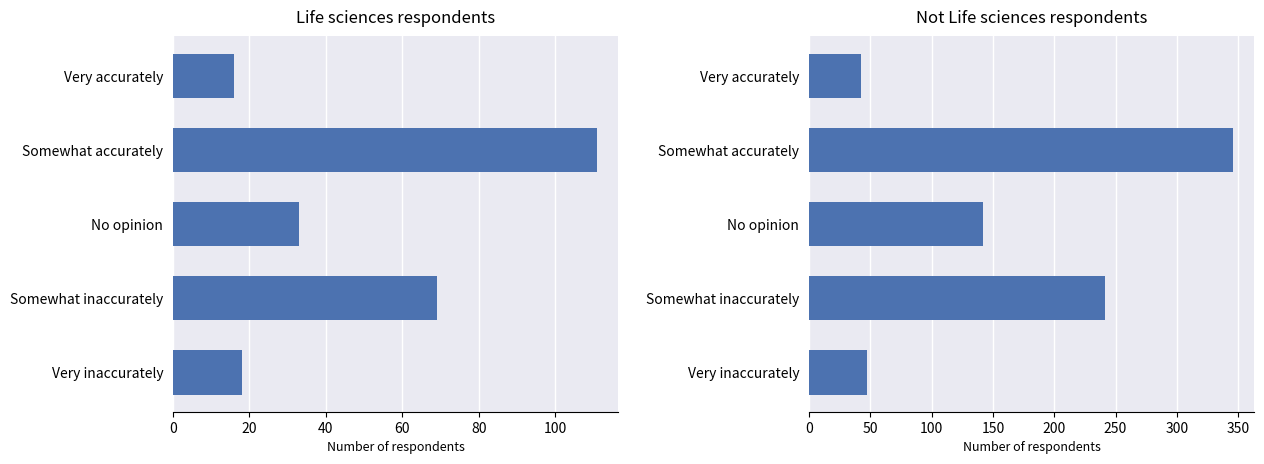

How many groups of bars are there?

5